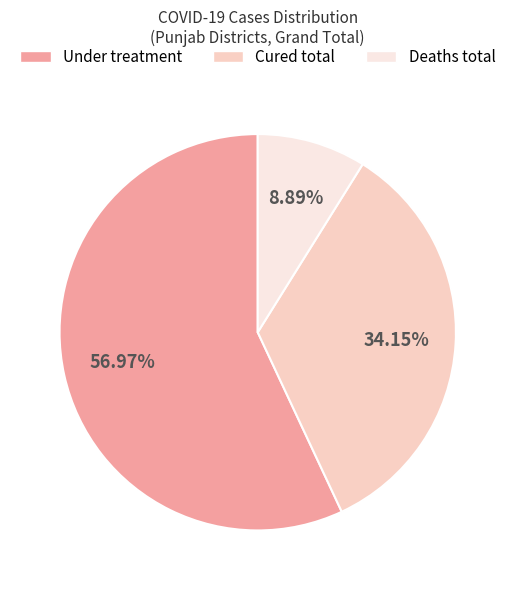

Rank the categories by value from lowest to highest.

Deaths total, Cured total, Under treatment